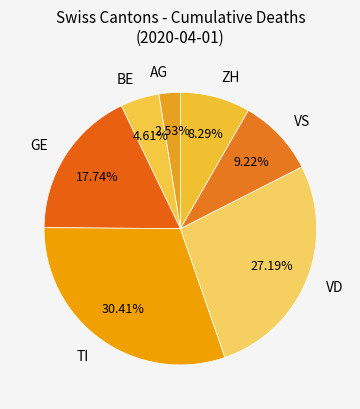

Does ZH represent more than half of the total?

No